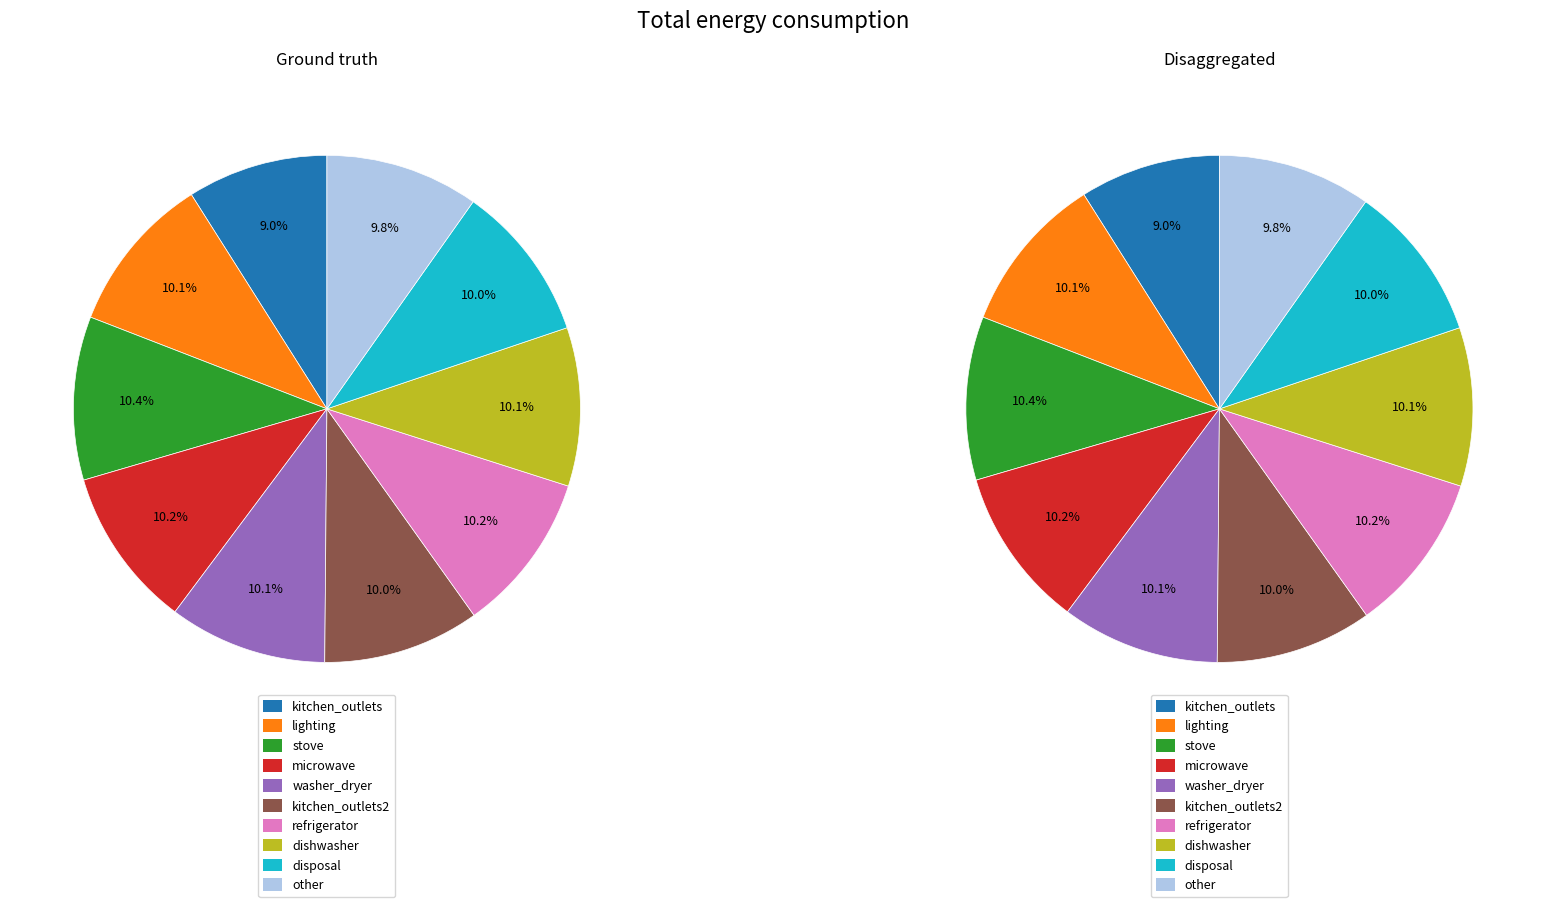

Is there any slice that represents more than half of the pie?

No